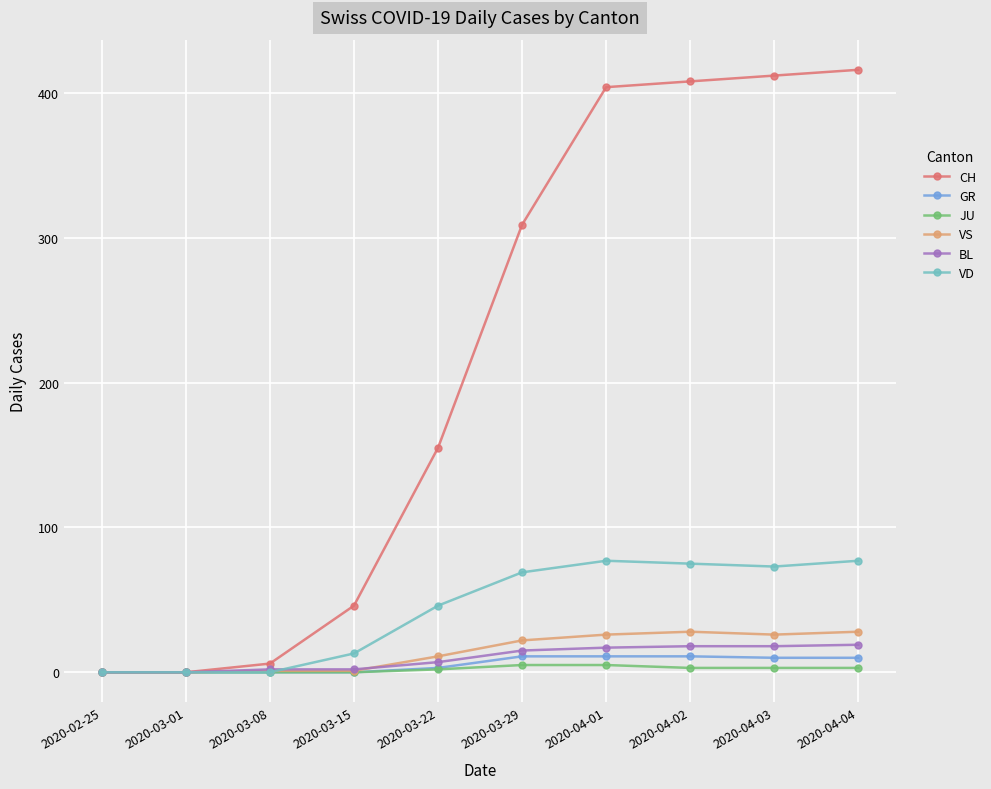

Which series has the largest total across all categories?

CH